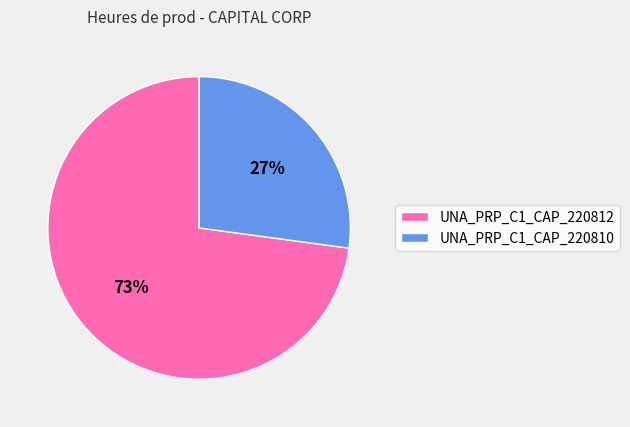

Is it true that UNA_PRP_C1_CAP_220810 is 27% of the pie?

True